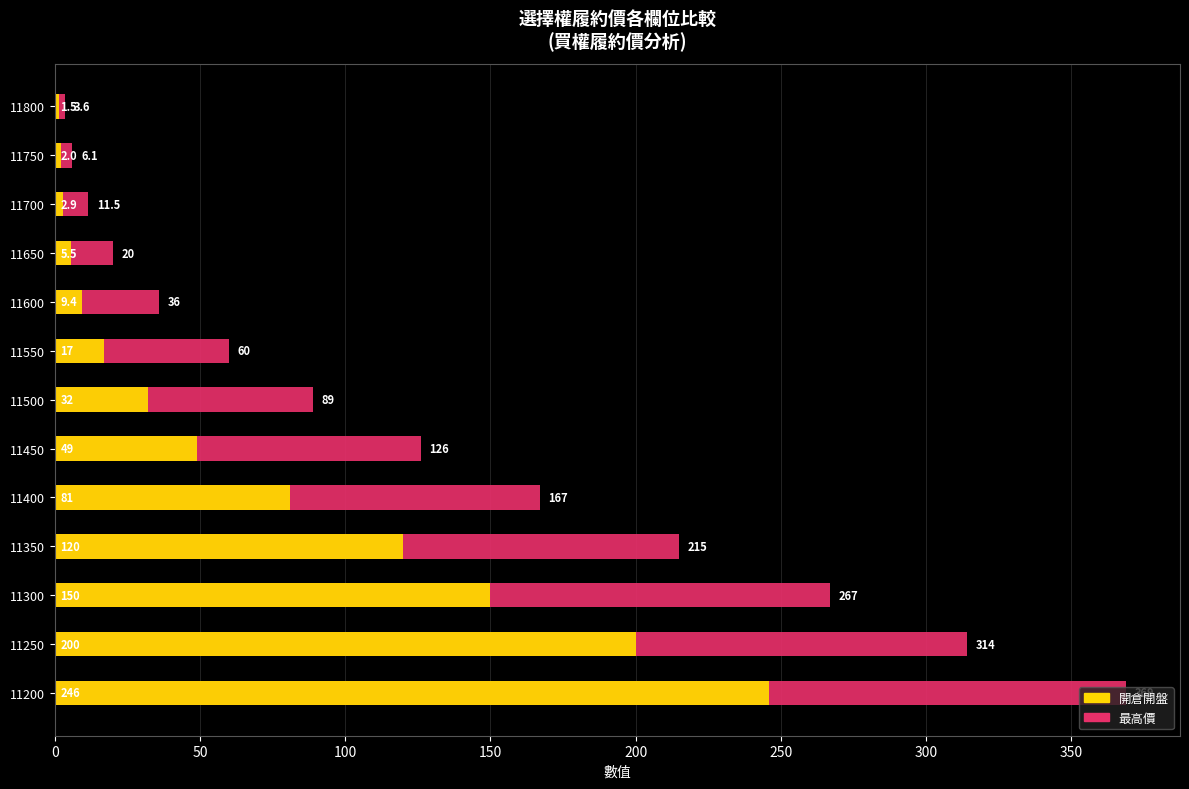

The value of 開倉開盤 at 11750 is 2.0. True or false?

True